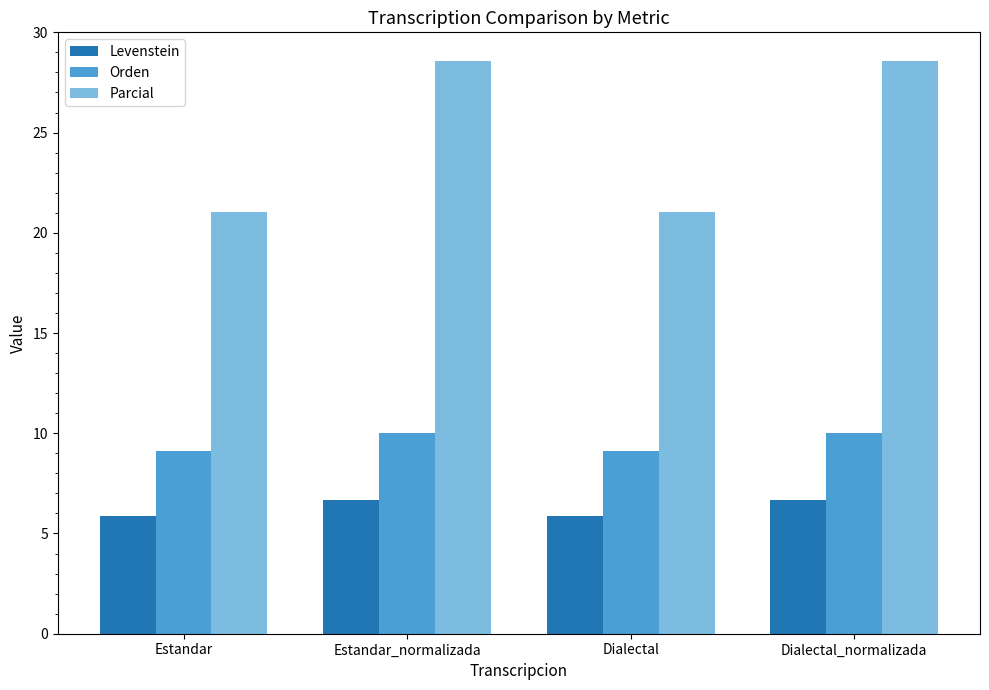

How many groups of bars are there?

4